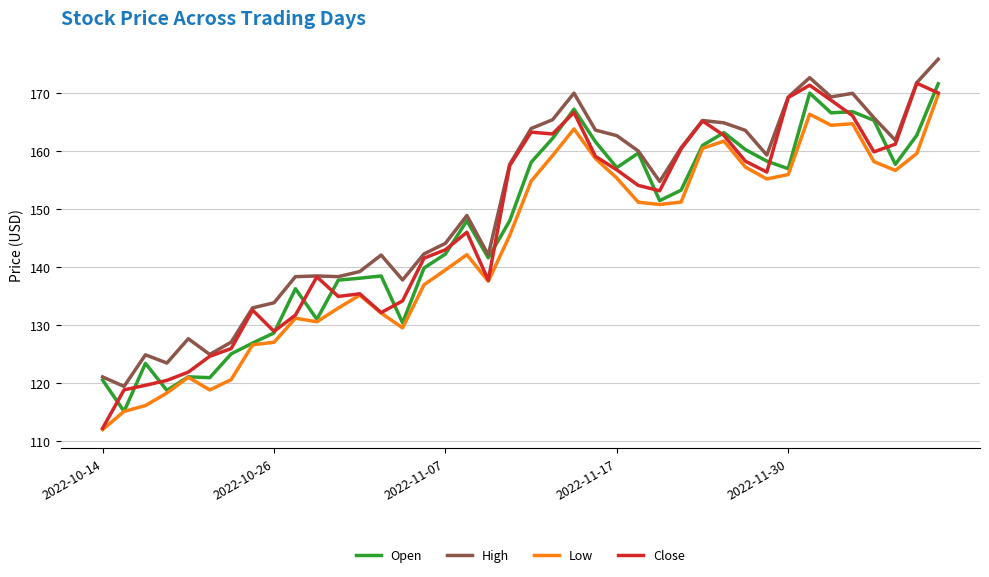

True or false: Open has more than 1 interior local peaks.

True